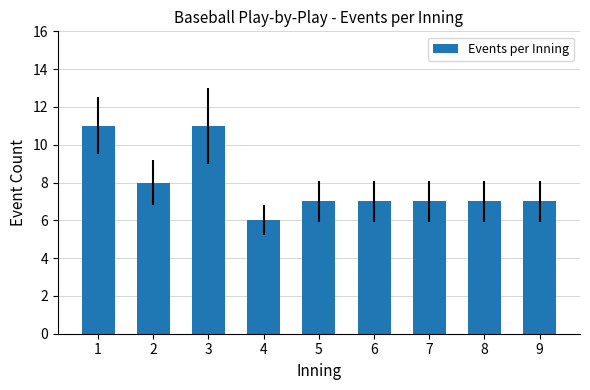

What is the maximum value shown in the chart?

11